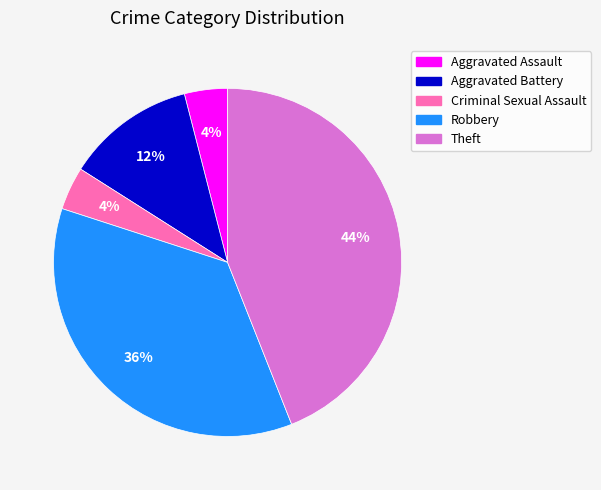

What percentage is the Aggravated Battery slice, to the nearest percent?

12%